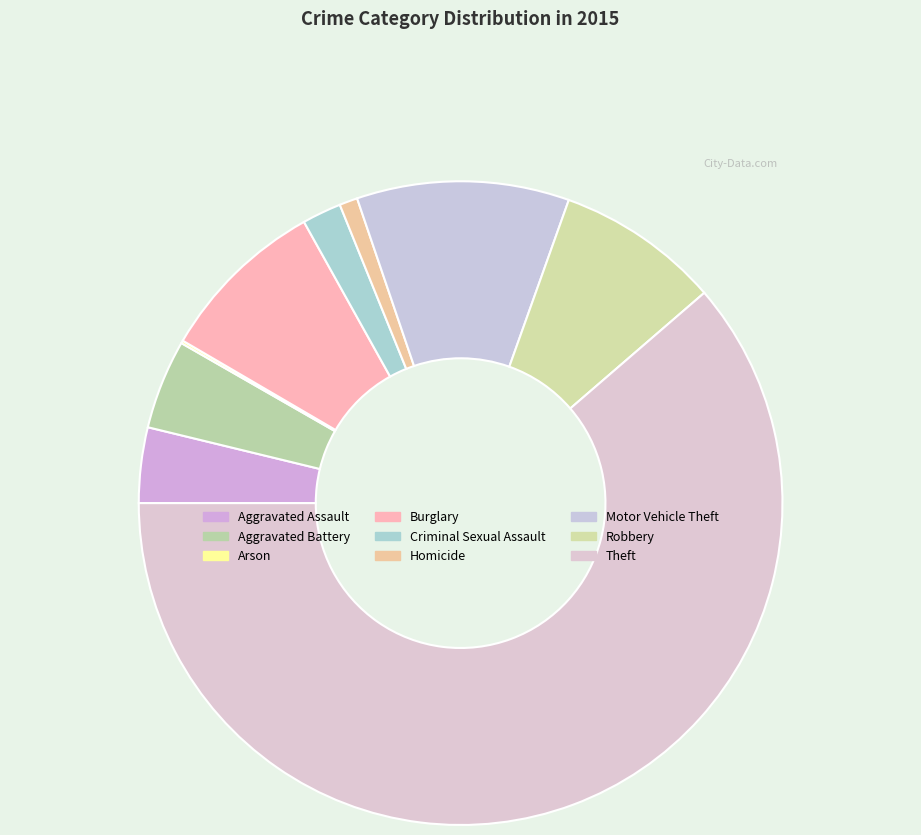

What is the smallest slice in the pie chart?

Arson